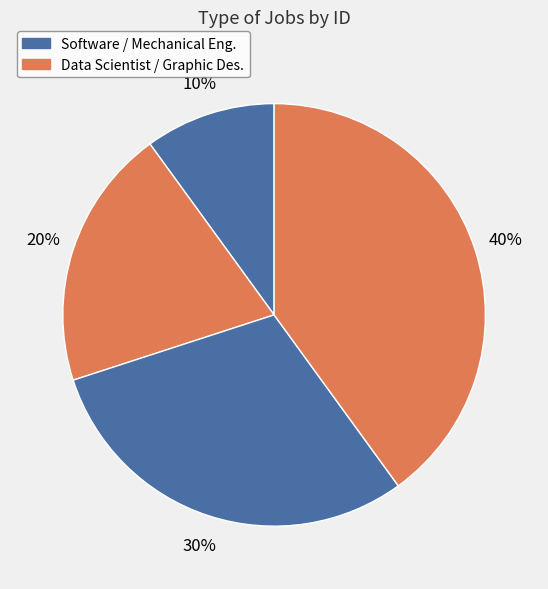

Count the number of slices in the pie.

4